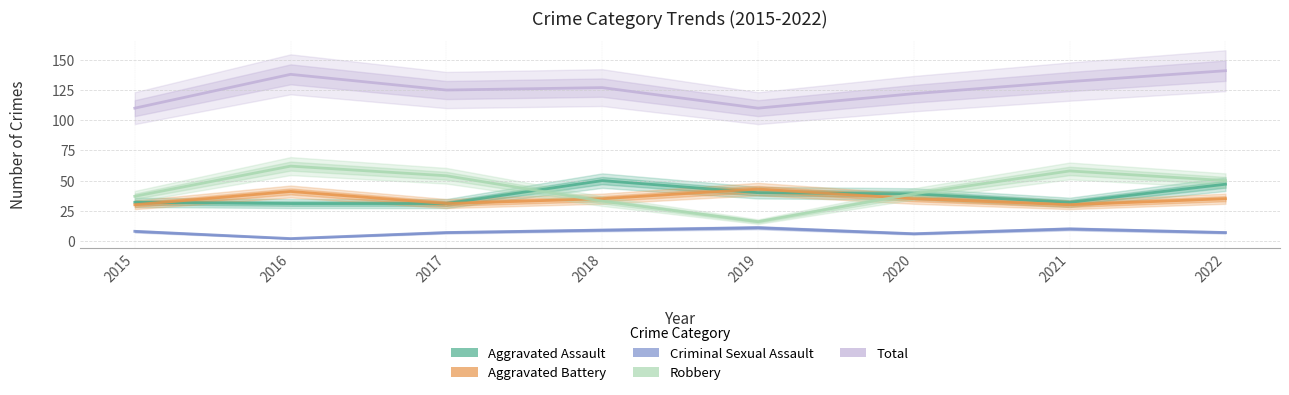

What is the total value across all series at 2016?

274